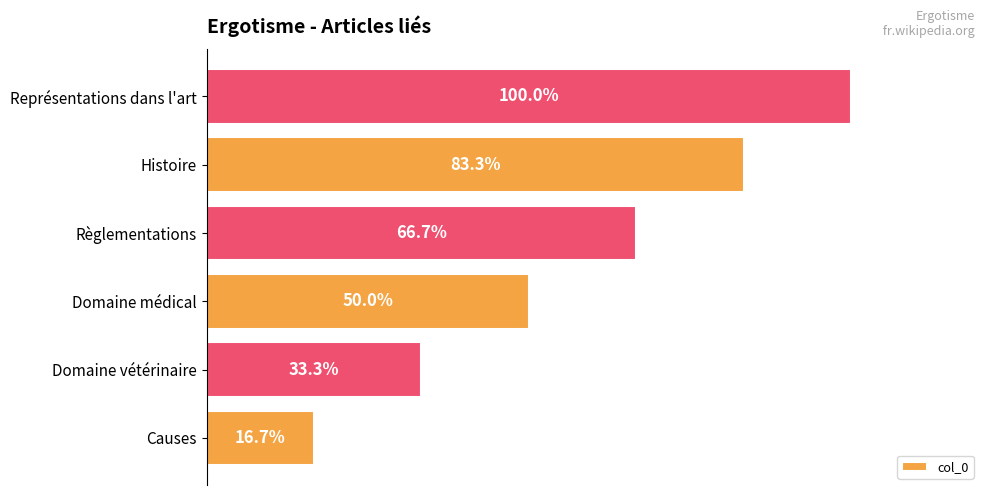

Which category has the highest value across all series?

Représentations dans l'art